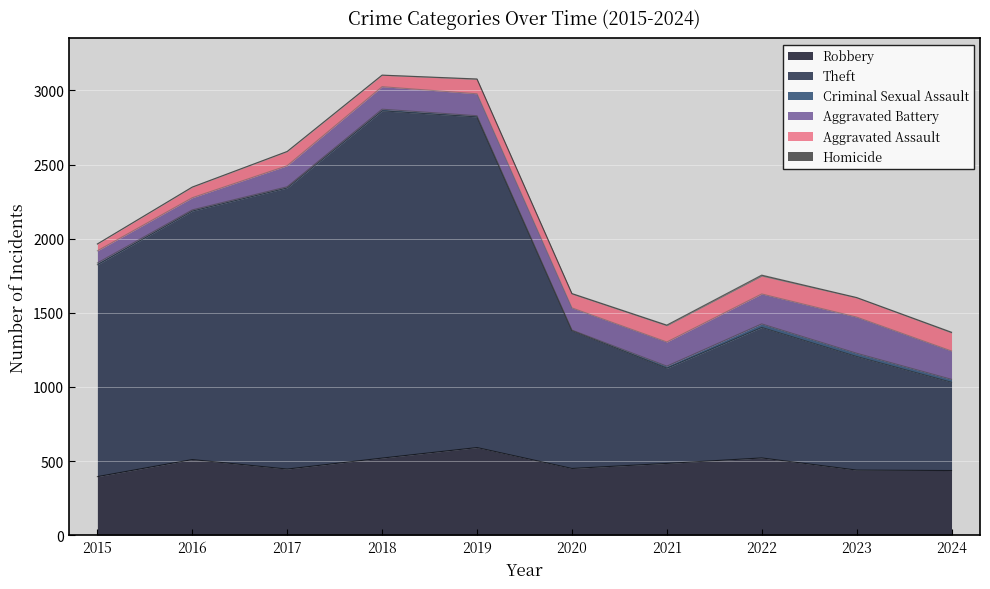

Between 2020 and 2016, which is larger?

2016